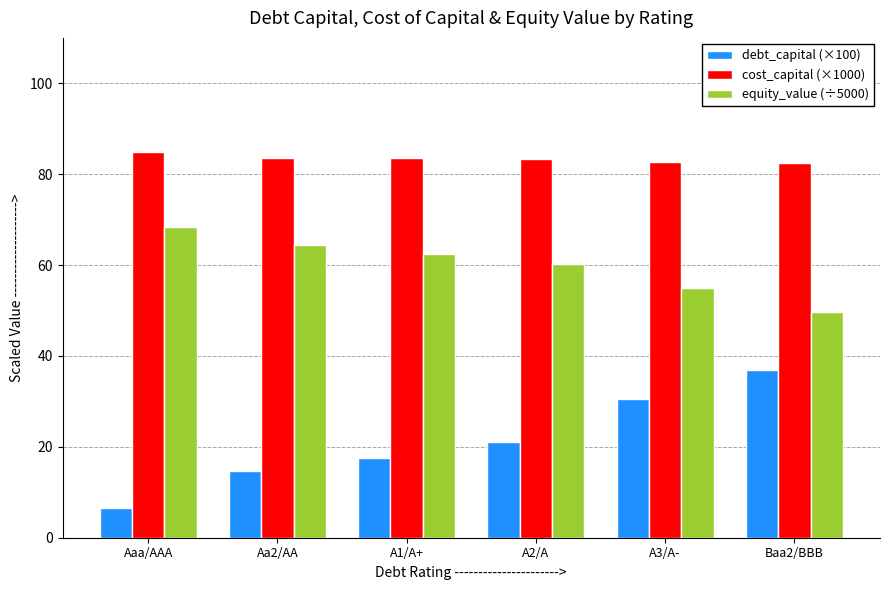

What is the spread (max minus min) of values at Aaa/AAA?

78.4